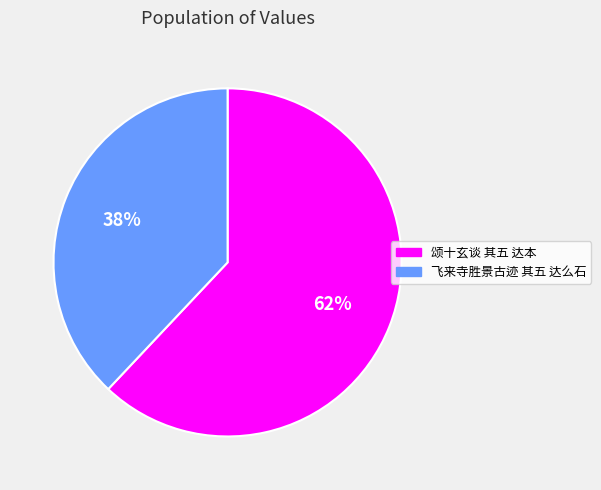

What is the ratio of the value at 颂十玄谈 其五 达本 to the value at 飞来寺胜景古迹 其五 达么石?

1.6